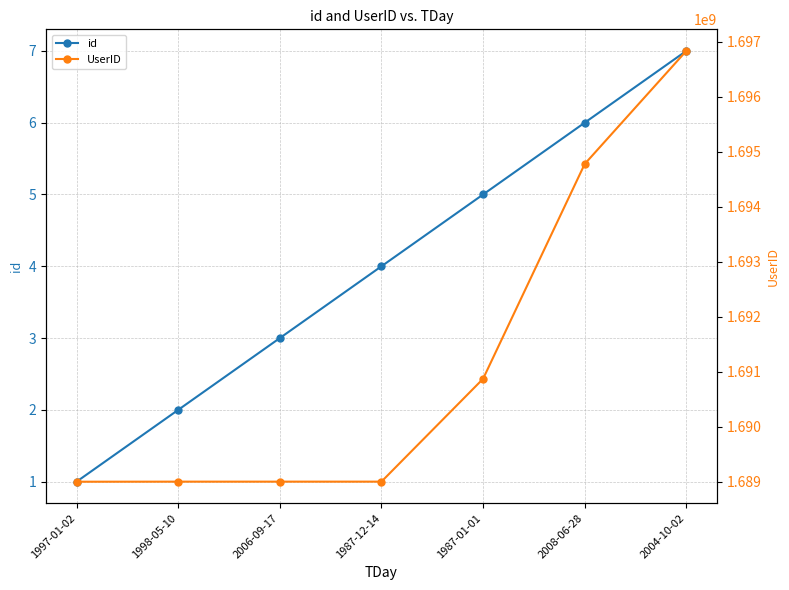

Does the chart have visible grid lines?

Yes